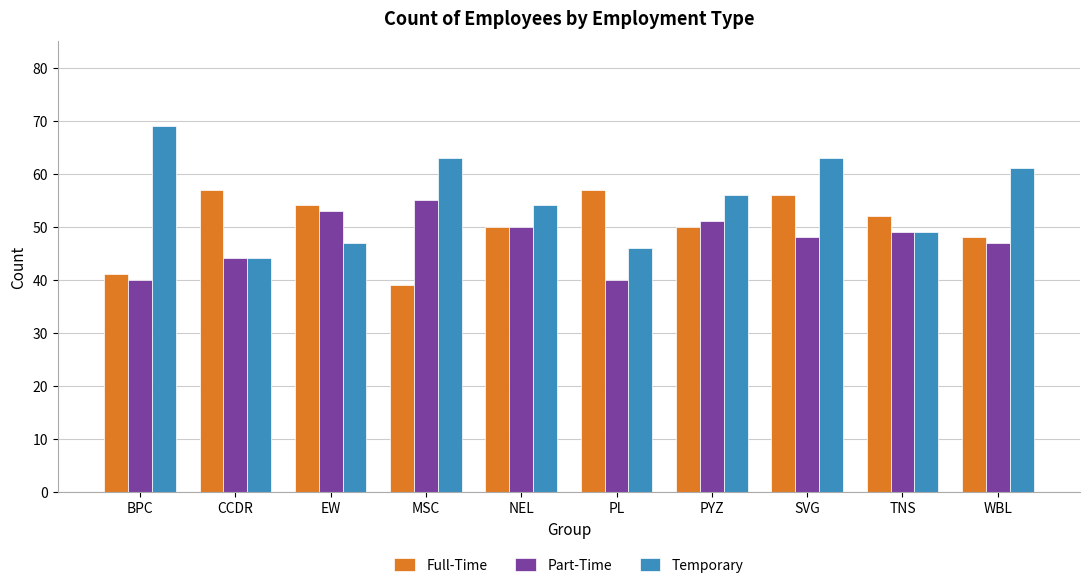

Which series changed the most between PYZ and TNS?

Temporary